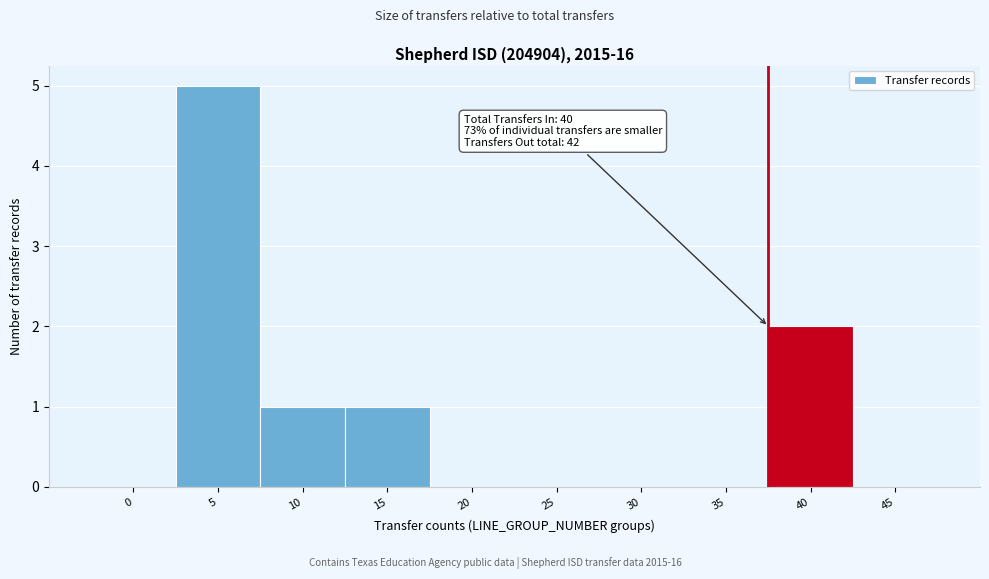

Reading left to right, list all the values displayed in this chart.

0=0	5=5	10=1	15=1	20=0	25=0	30=0	35=0	40=2	45=0